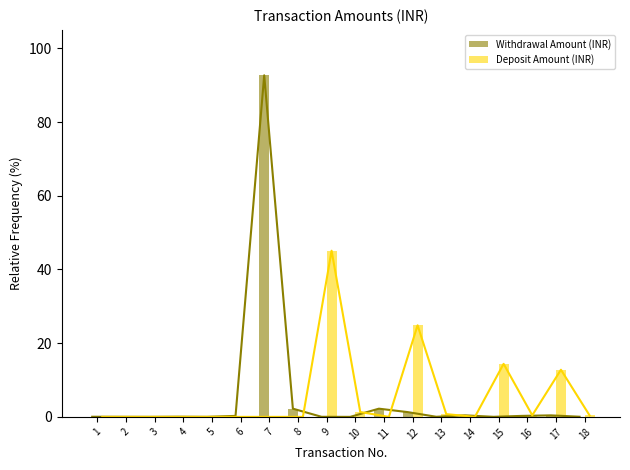

List the labels in order of Withdrawal Amount (INR) value, largest first.

7, 8, 11, 12, 14, 17, 16, 6, 4, 18, 1, 13, 2, 9, 15, 5, 3, 10